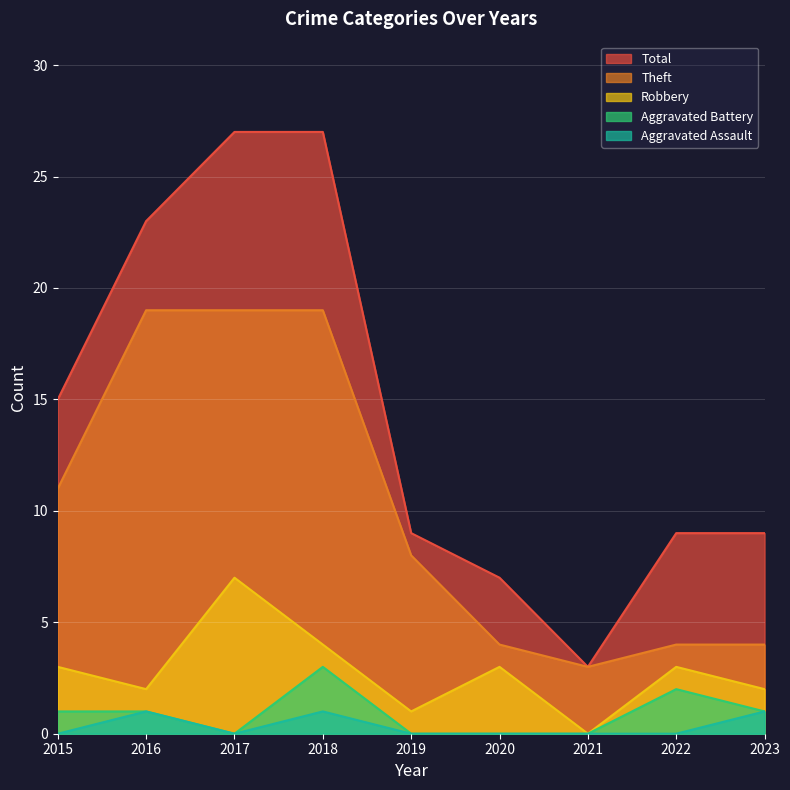

True or false: Robbery and Aggravated Battery intersect in this chart.

False